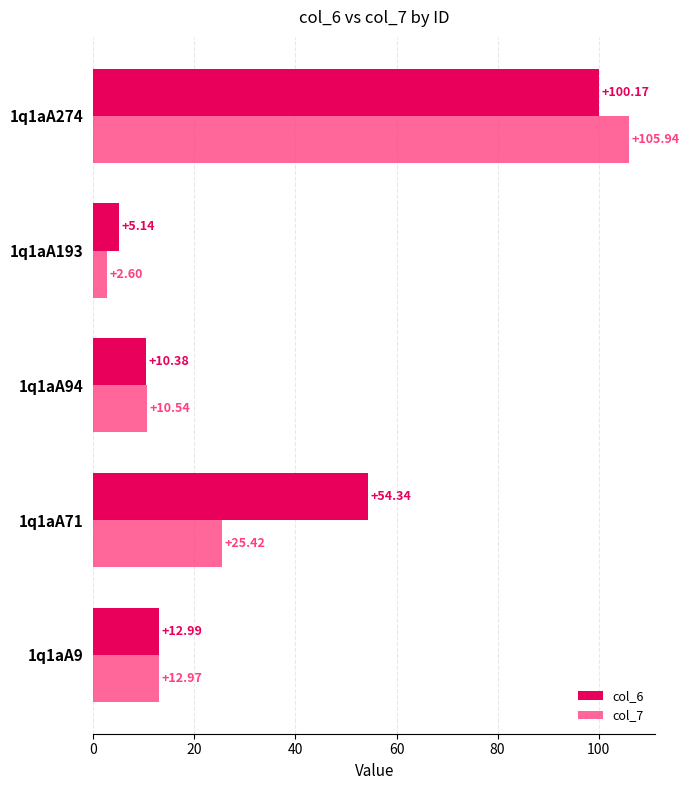

How many values in the col_7 series exceed 12?

3